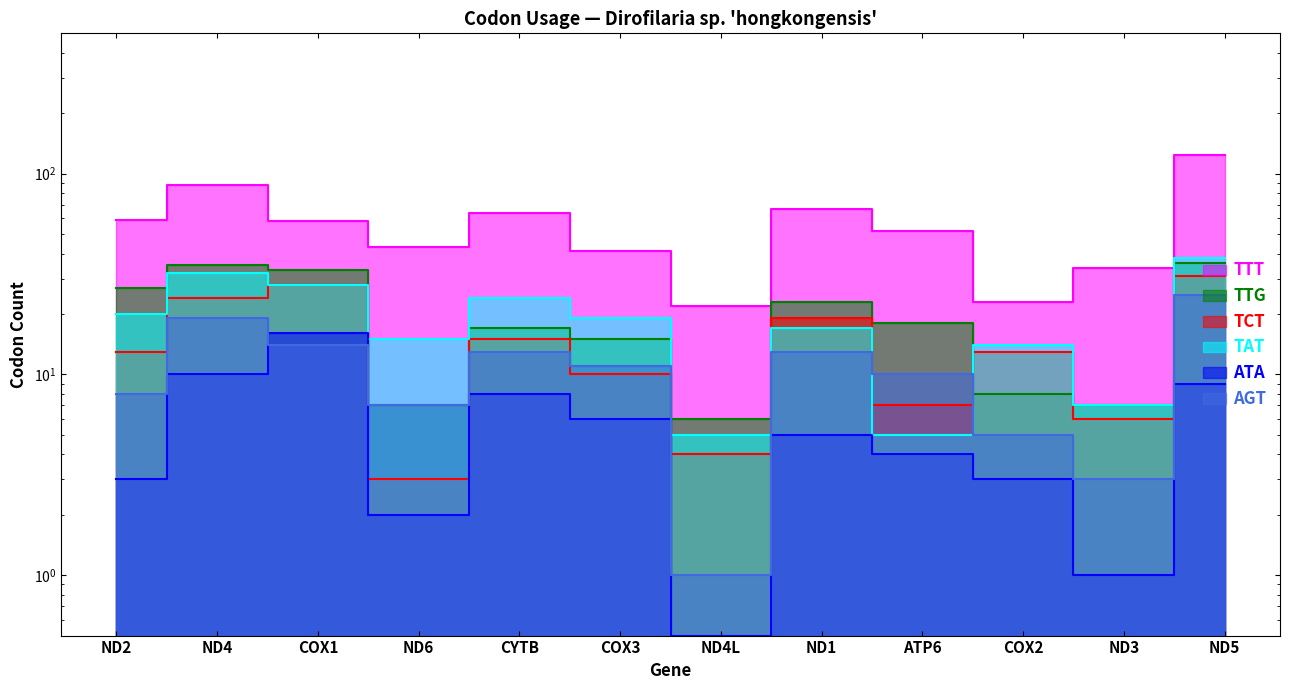

What is the value of the TTT point at the 10th from the left?

23.0